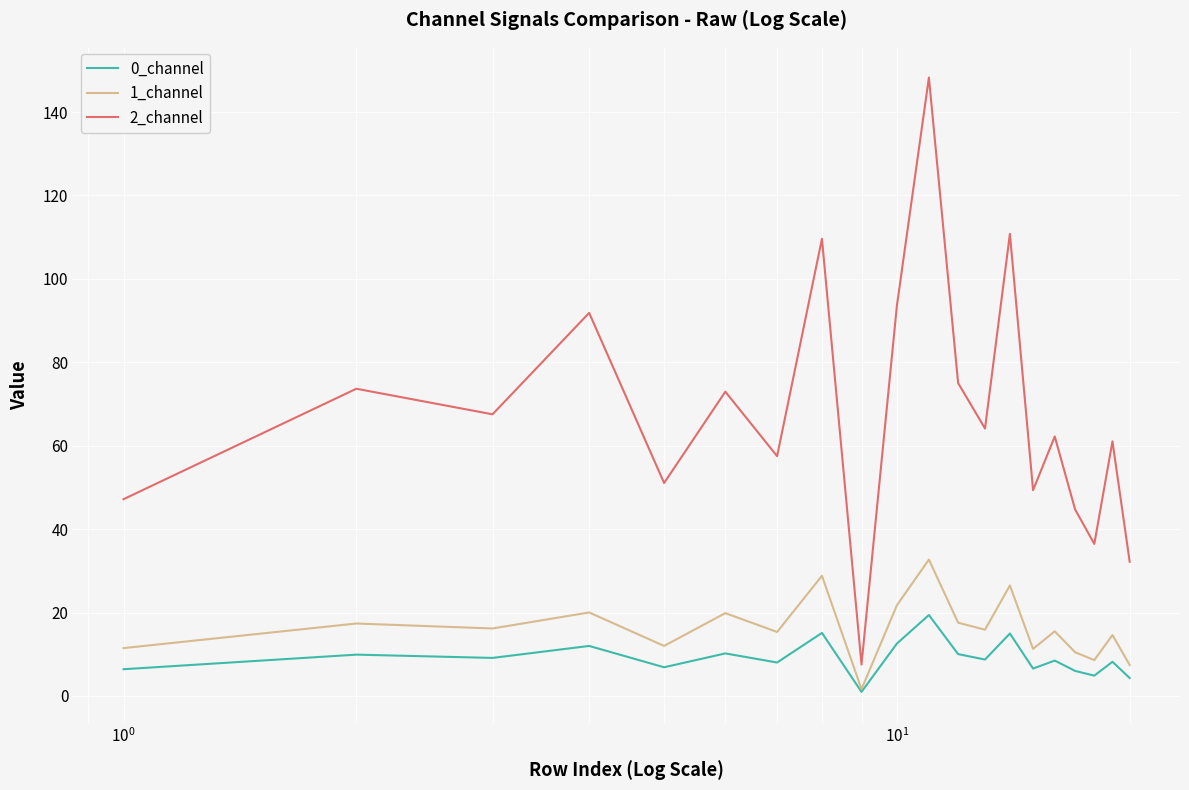

What is the maximum value for 0_channel?

19.4